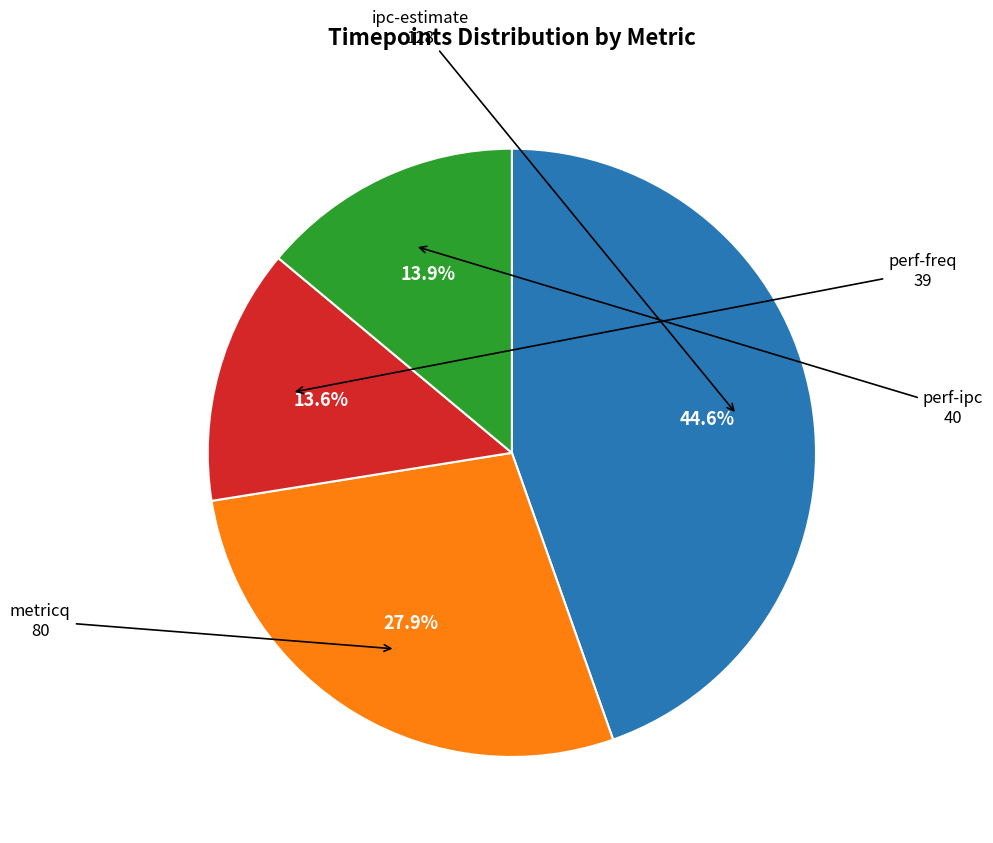

Does any single category account for the majority?

No